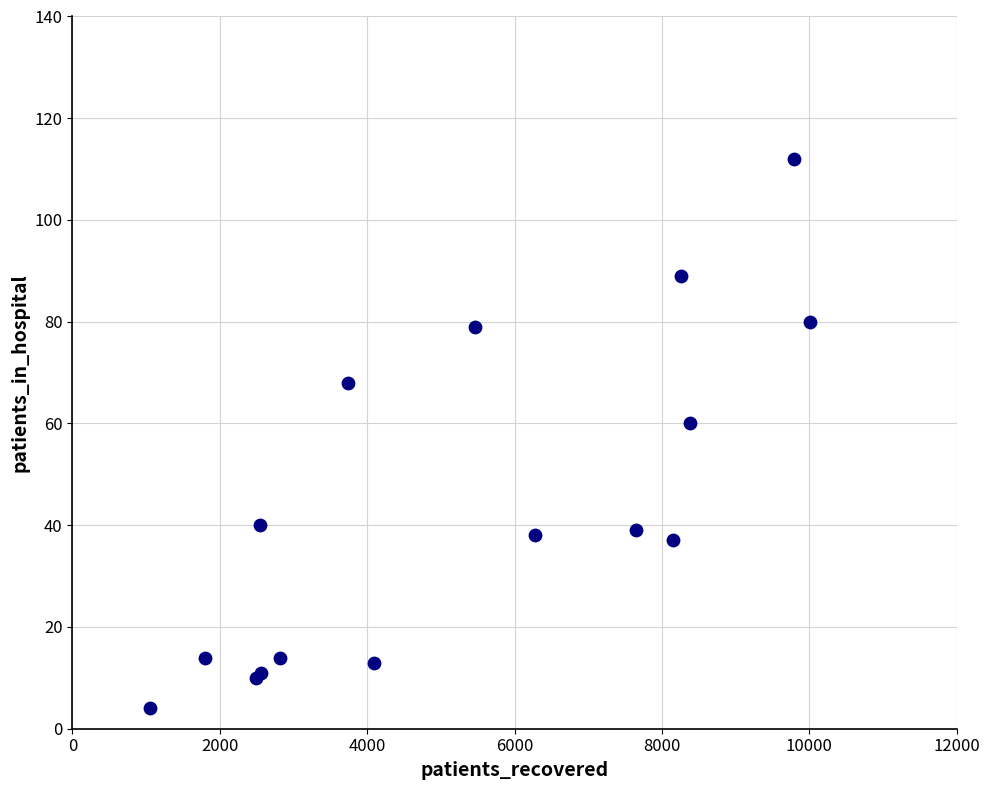

What Y value in the scatter plot is closest to 58?

60